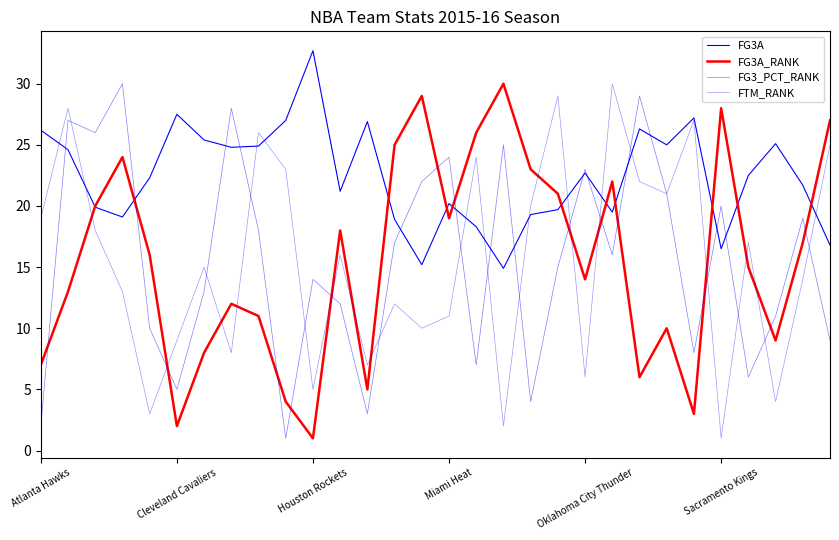

How many lines are shown in the chart?

4